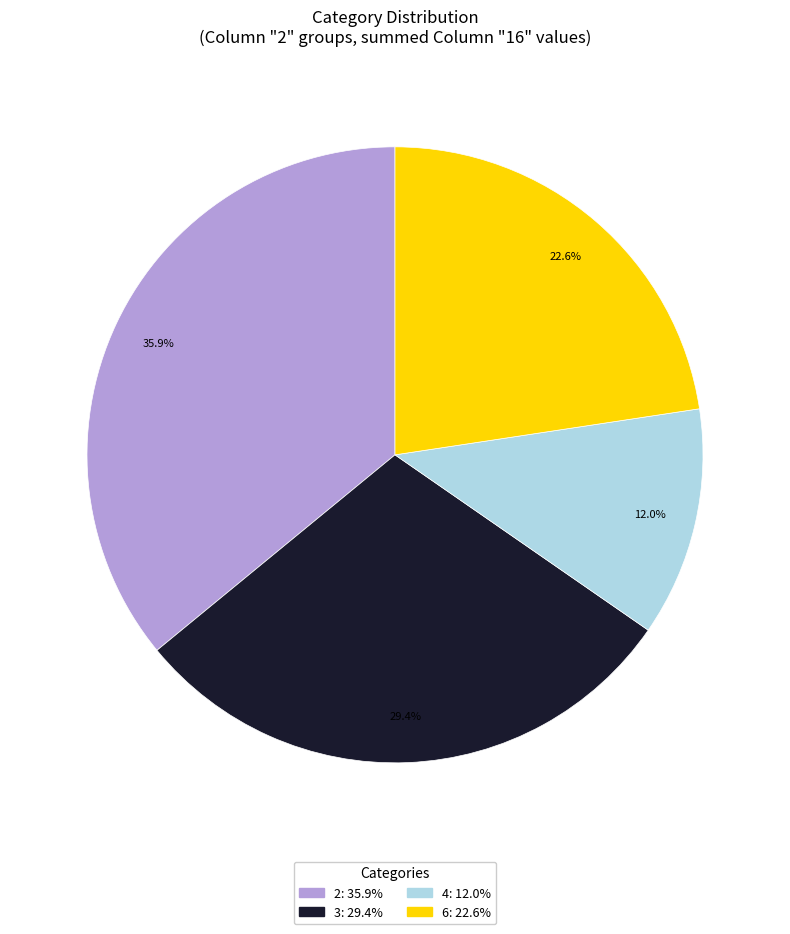

Does any single category account for the majority?

No